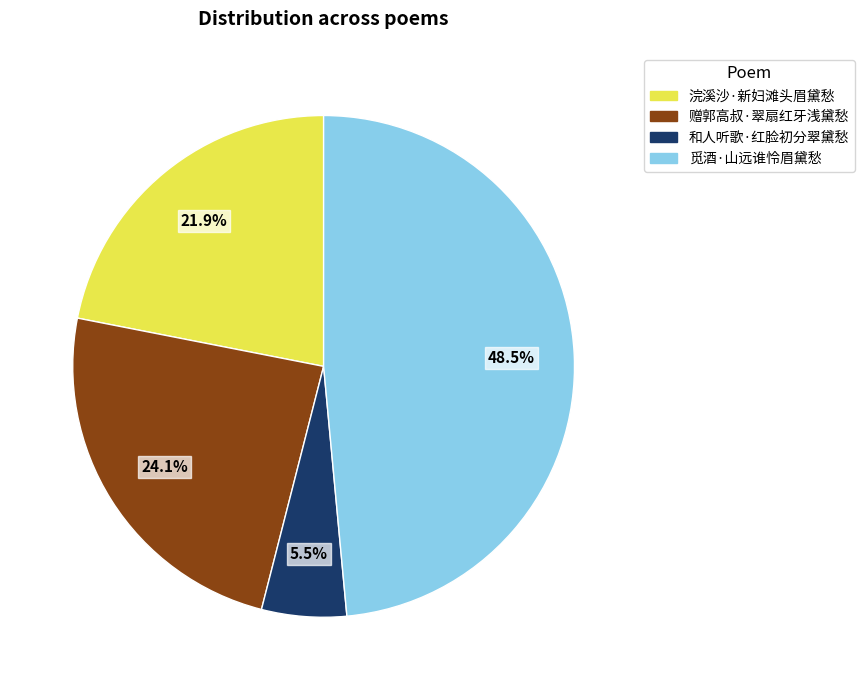

Count the number of slices in the pie.

4